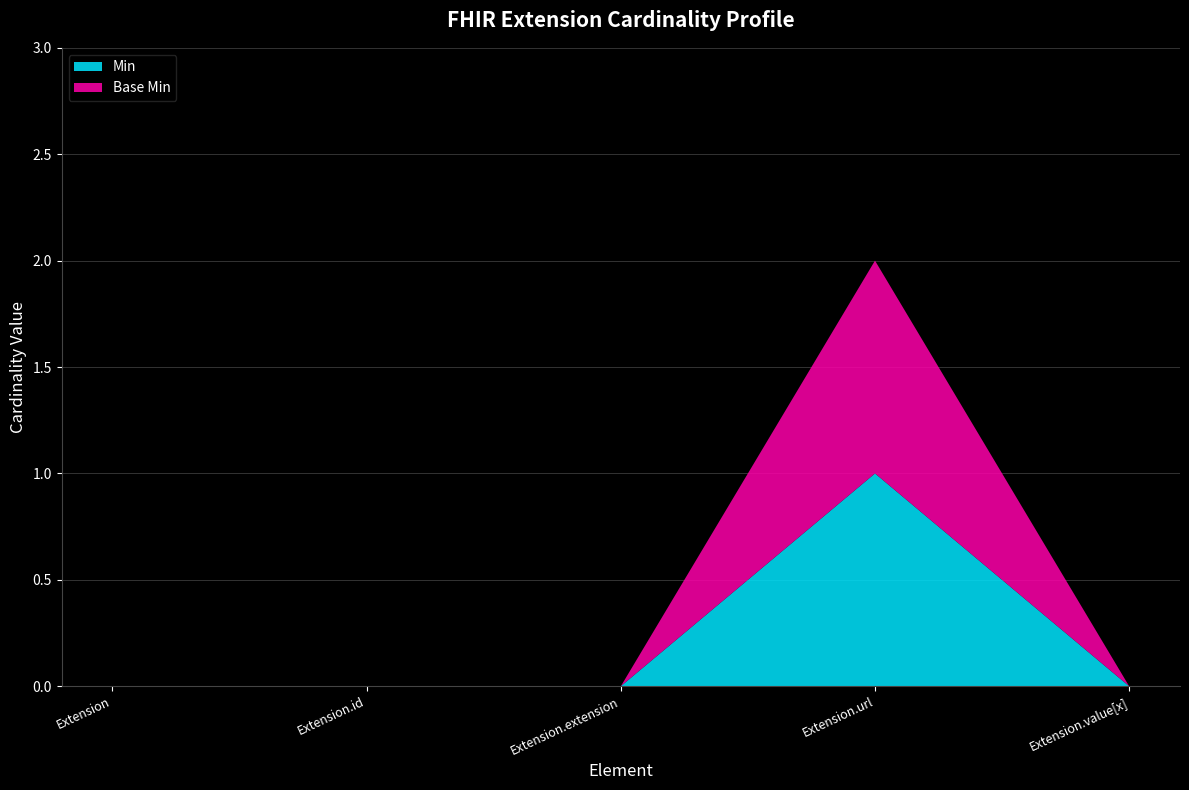

Reading left to right, extract all data points from this chart.

Min: 0	0	0	1	0
Base Min: 0	0	0	1	0